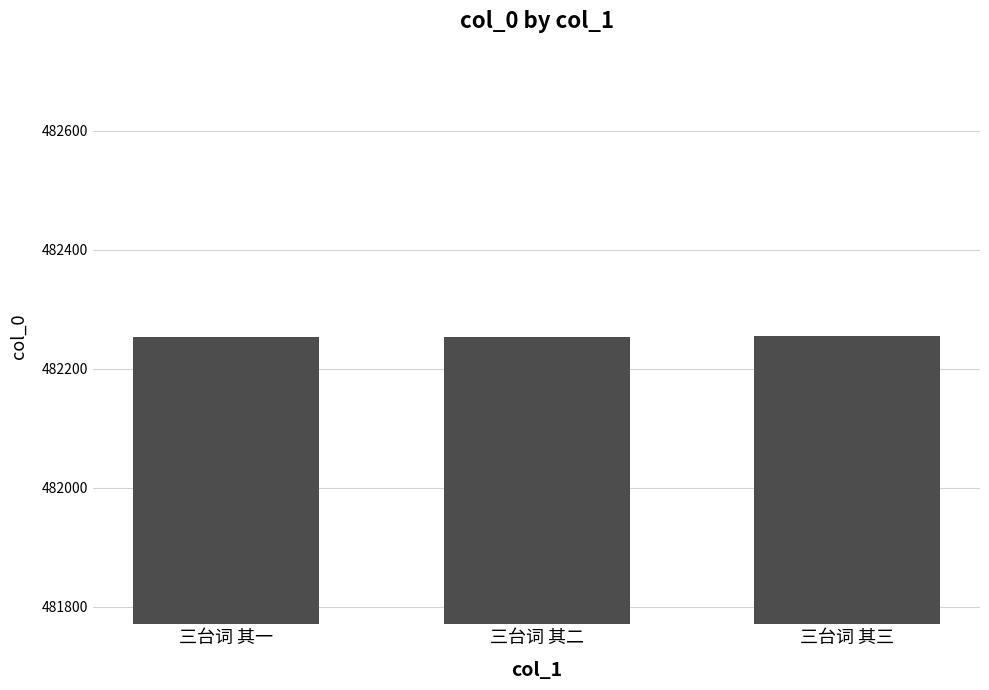

What is the change in value from 三台词 其二 to 三台词 其三?

+1